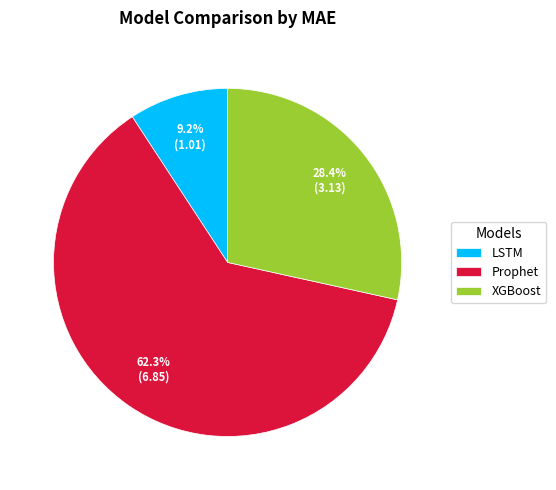

Rank the categories by value from highest to lowest.

Prophet, XGBoost, LSTM